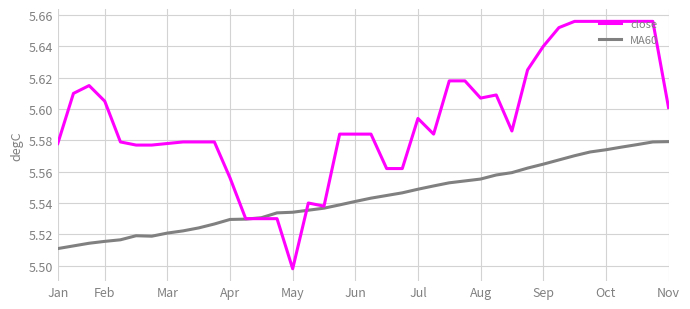

Which series has the largest range (max minus min)?

close